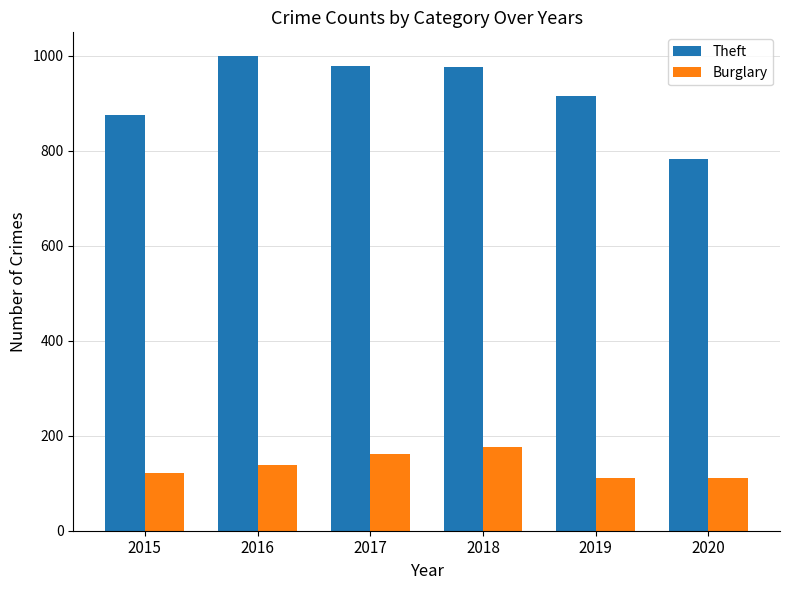

Which series has the largest range (max minus min)?

Theft